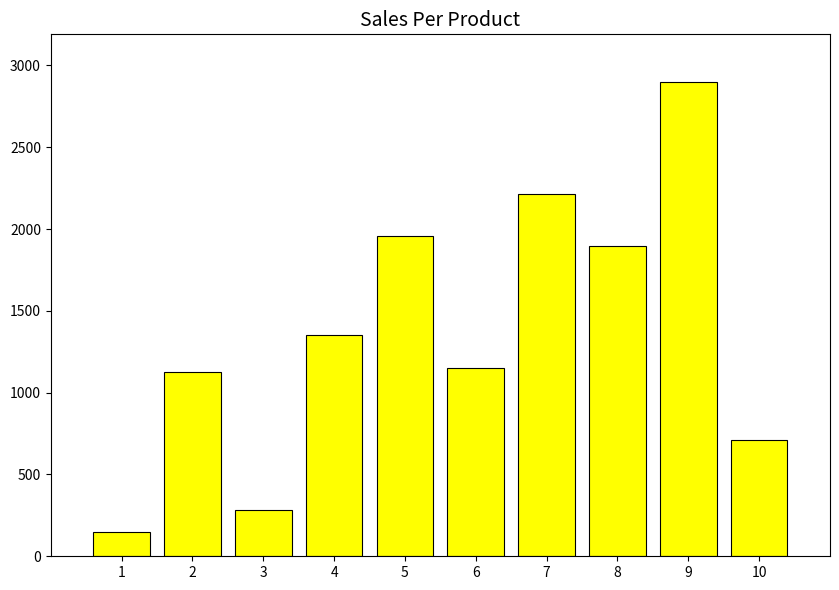

What is the ratio of the value at 7 to the value at 2?

2.0